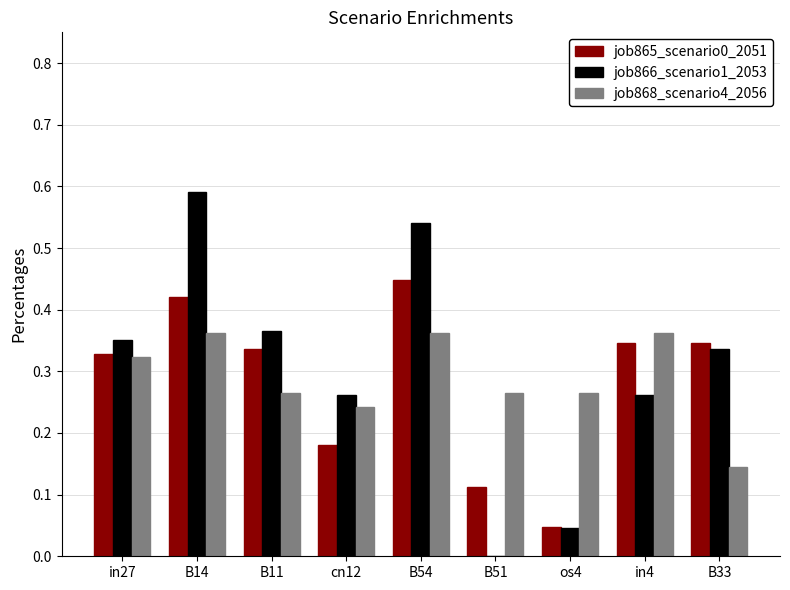

What is the total value across all series at B14?

1.4